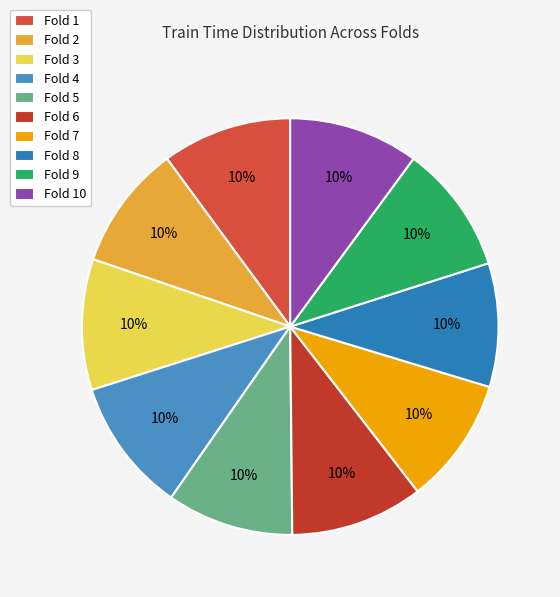

Combined, do Fold 1 and Fold 8 account for over 50%?

No